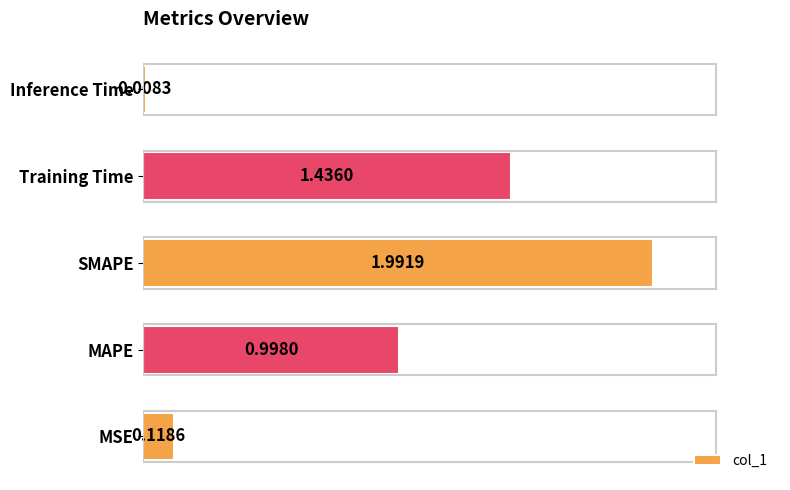

Are the bars horizontal?

Yes